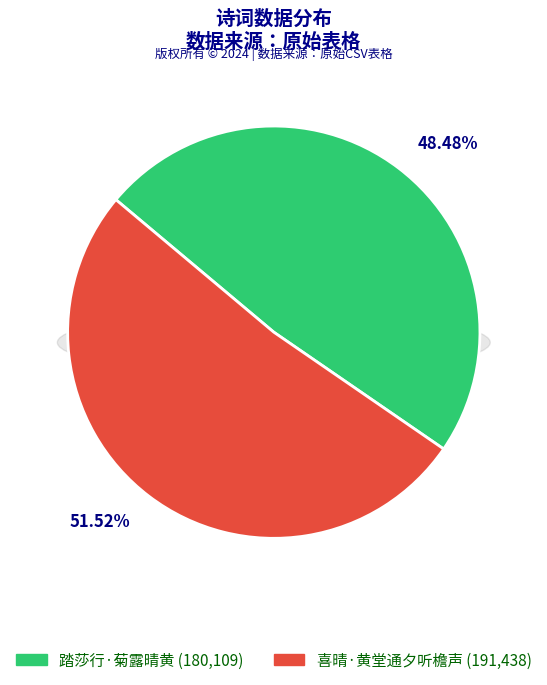

To the nearest percent, what is the average slice percentage?

50%